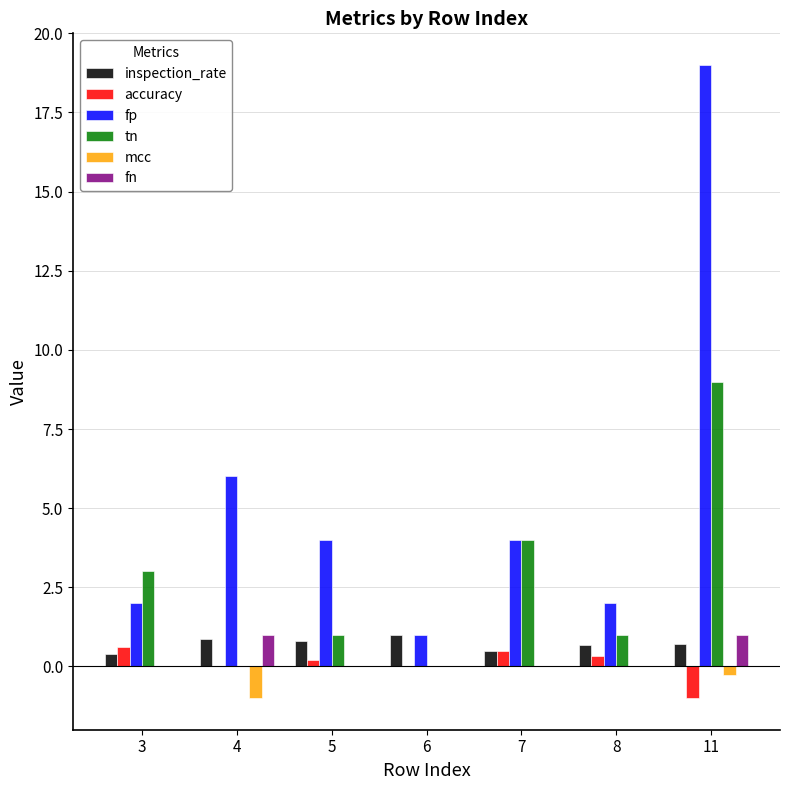

What is the sum of the fp values at 4 and 6?

7.0